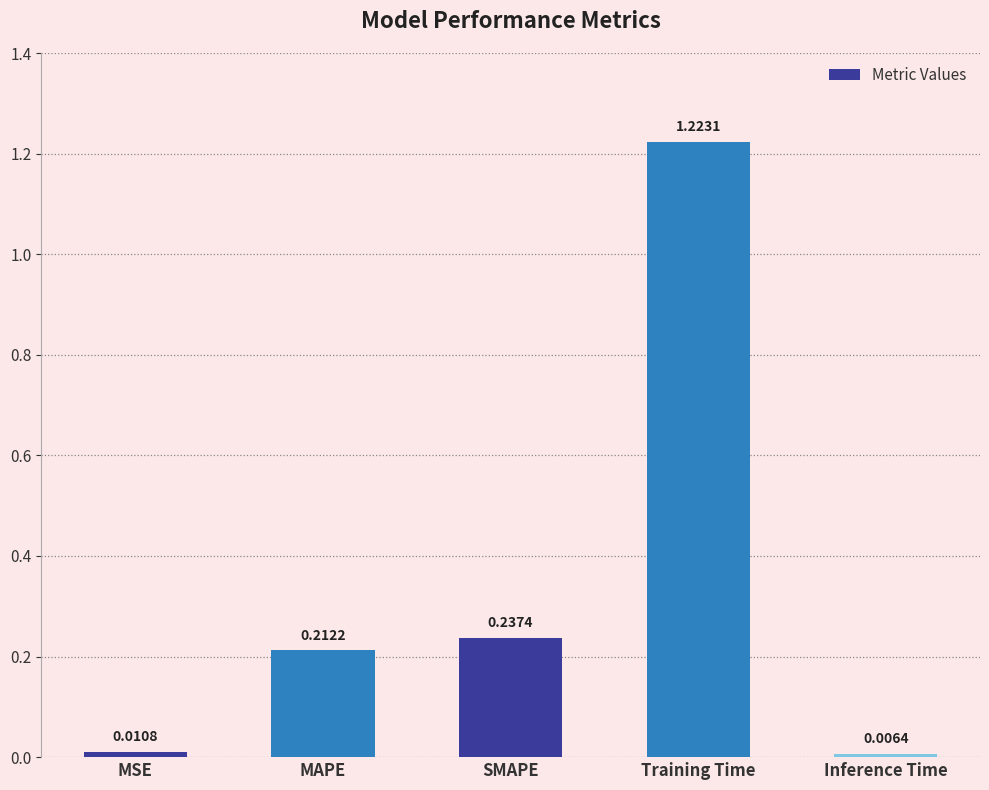

Count the number of categories in the chart.

5